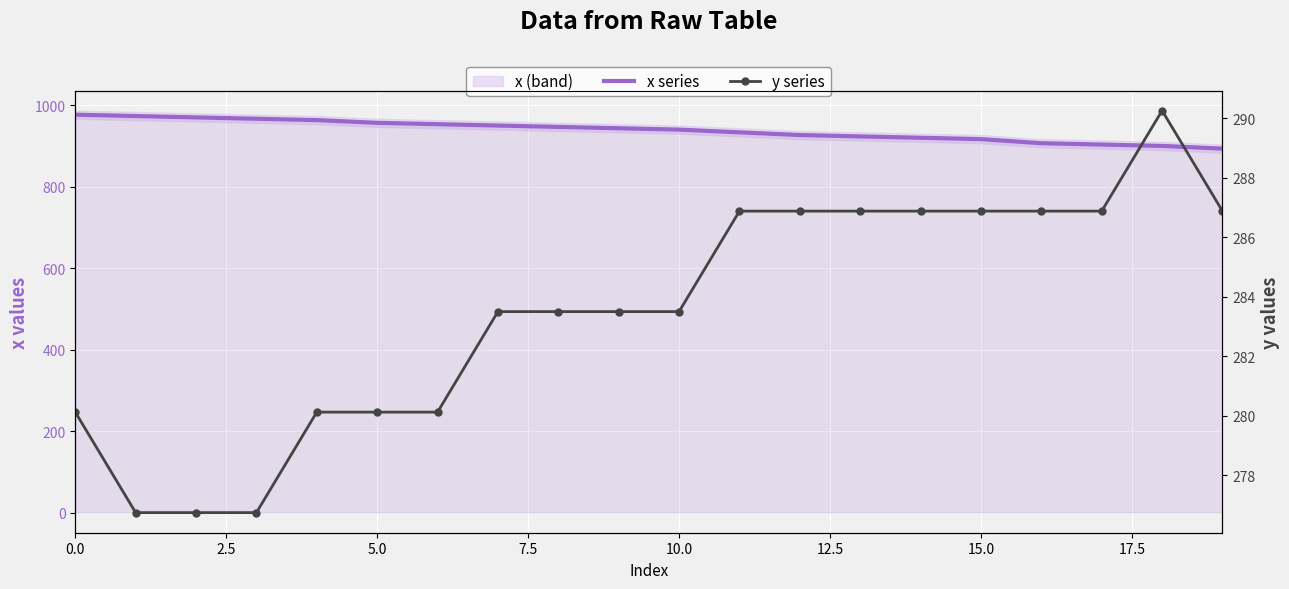

List the series in order of their overall mean, lowest first.

y series, x series